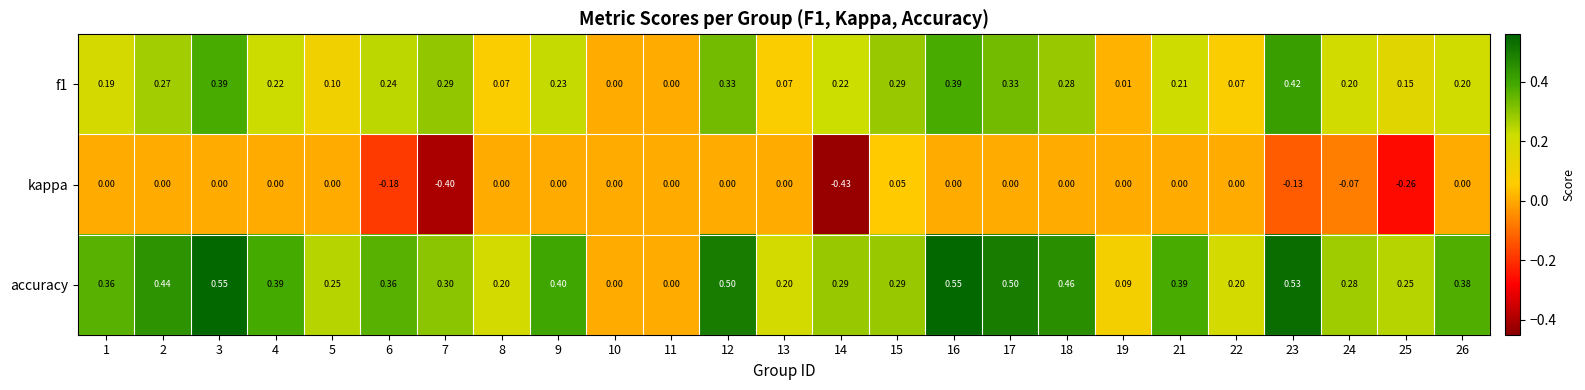

How many categories are shown in the chart?

25